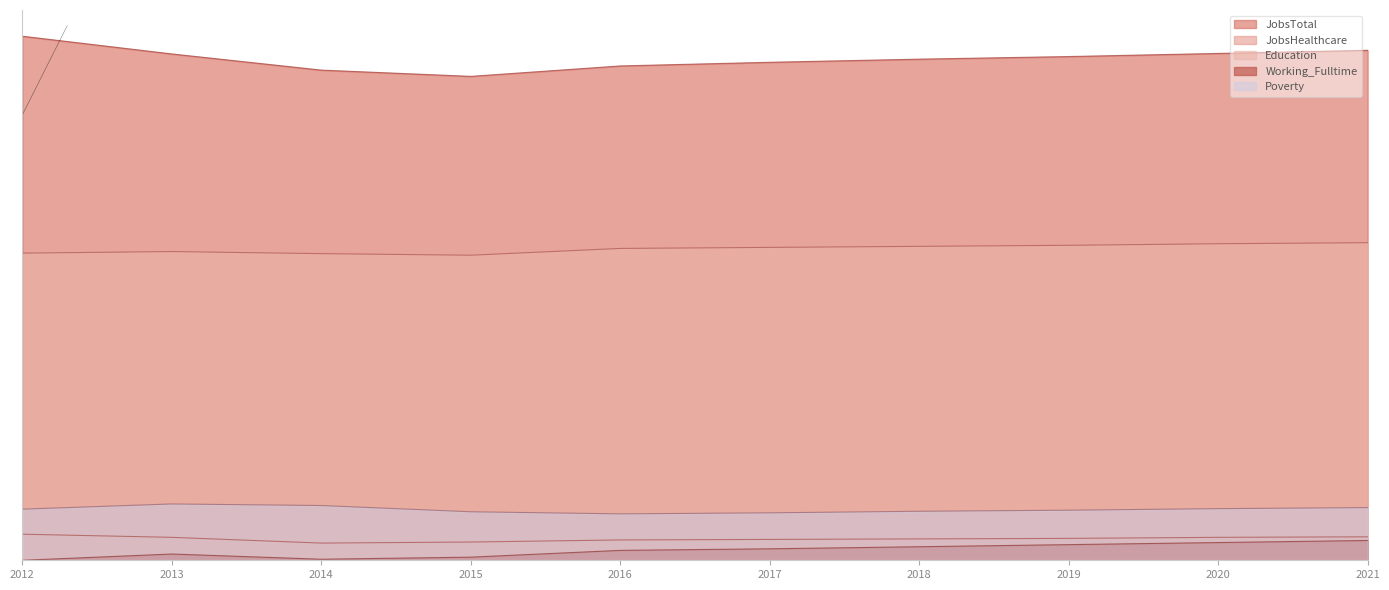

What is the spread (max minus min) of values at 2019?

0.9